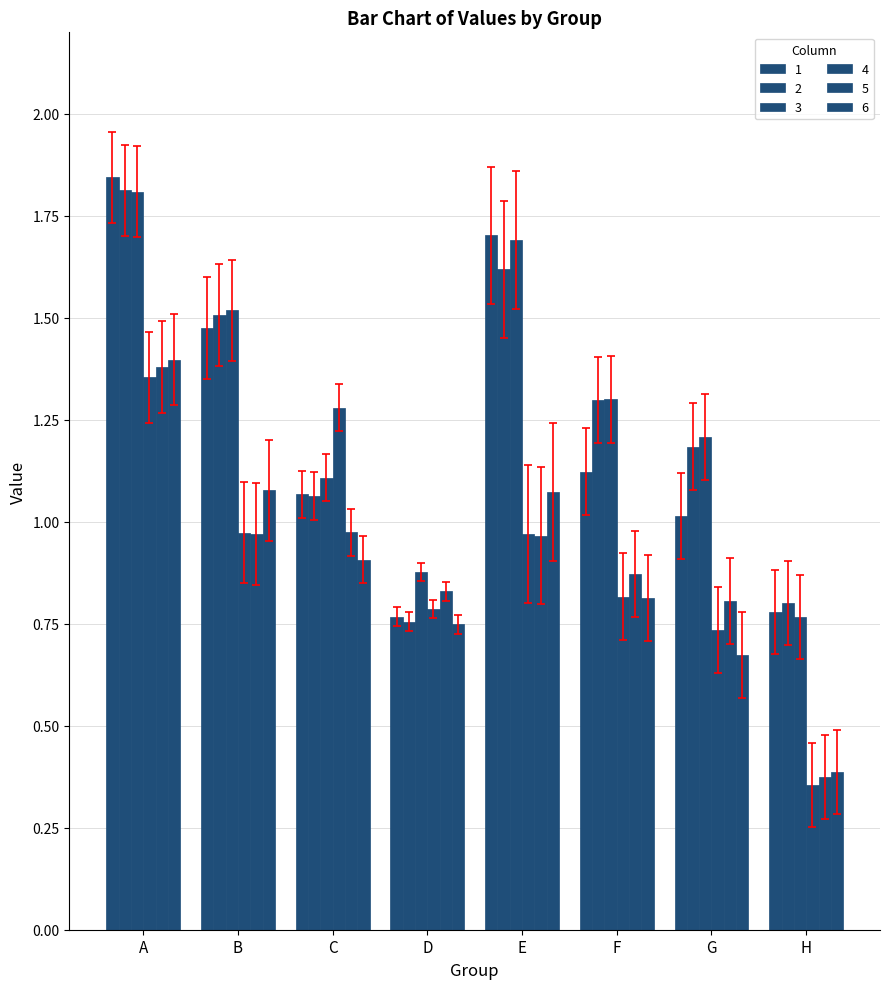

How many bars are there in each group?

6